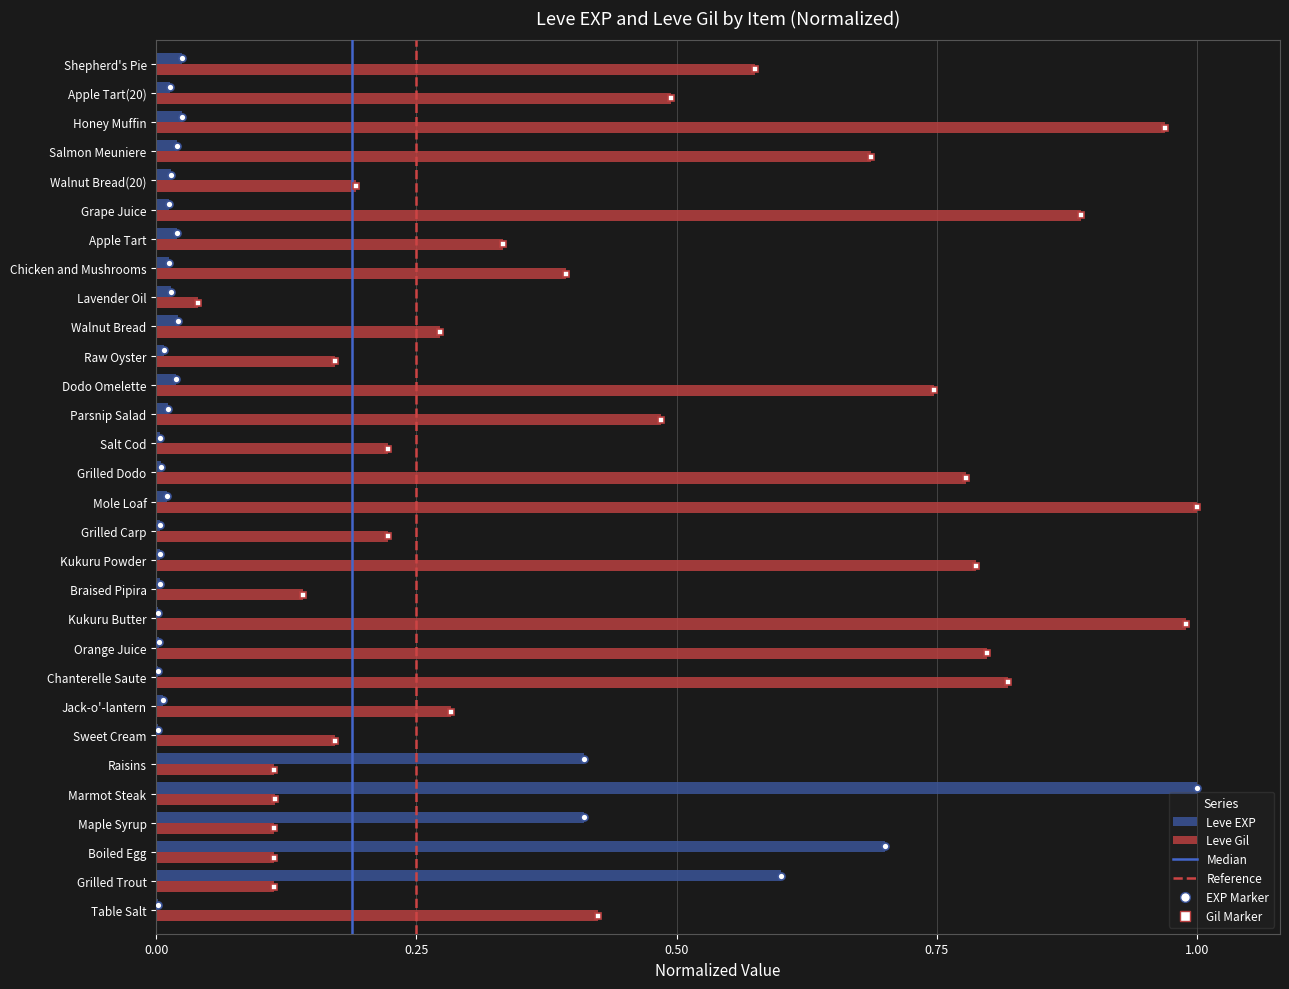

Which category has the highest value in the Leve EXP series?

Marmot Steak